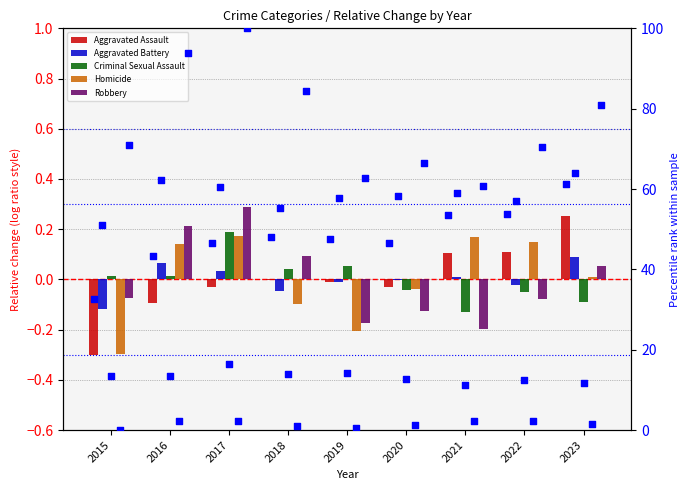

Which series reaches the maximum Y coordinate?

Aggravated Assault pct